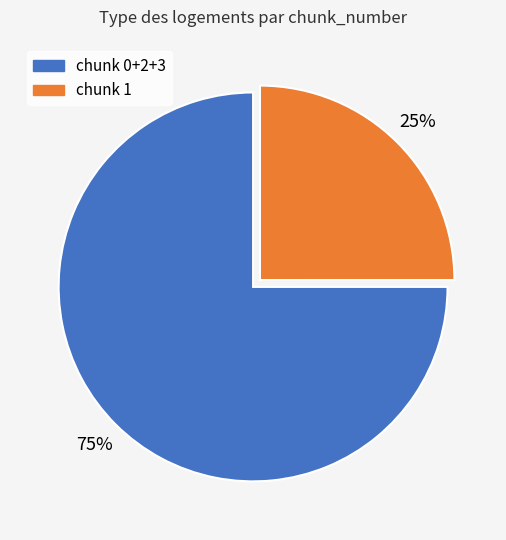

To the nearest percent, what is the average slice percentage?

50%